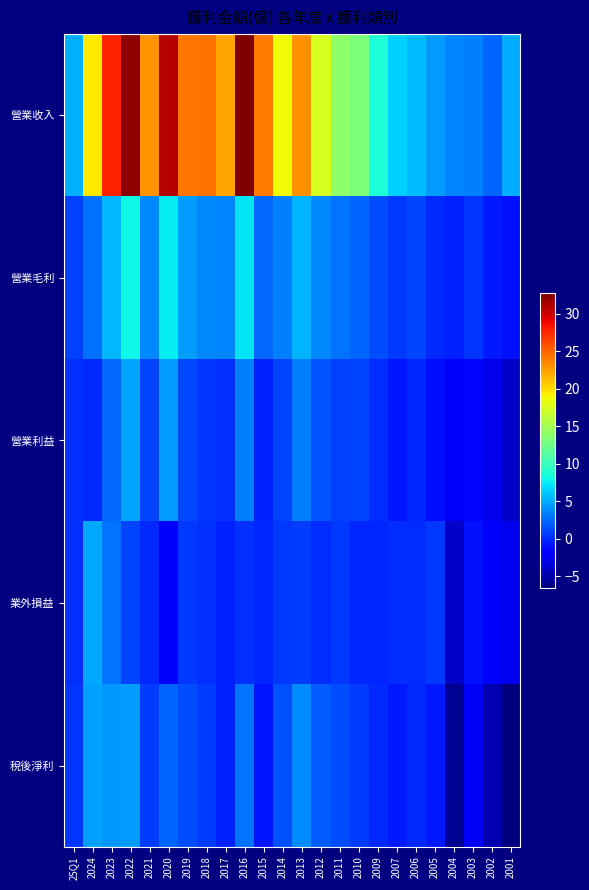

Which series has the widest spread of values?

營業收入